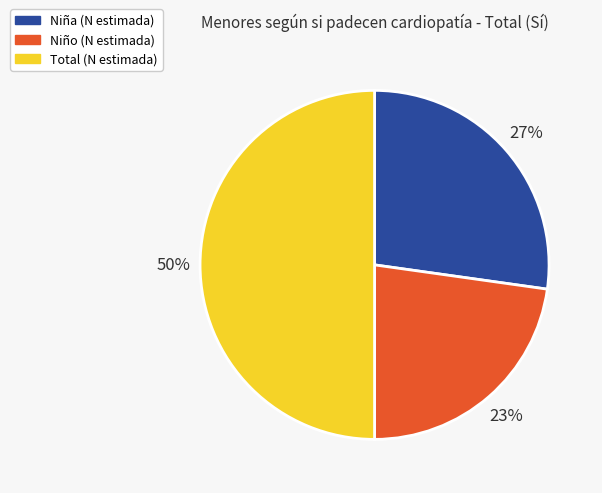

To the nearest percent, what is the difference between the Total and Niña slice percentages?

23%